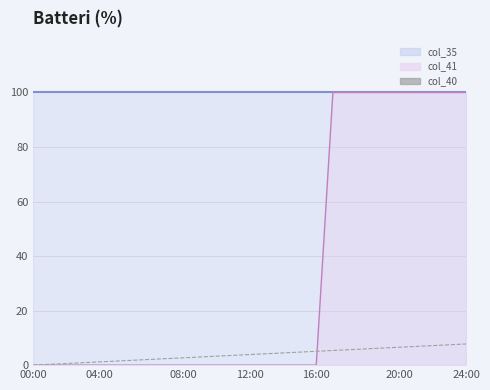

True or false: col_35_line and col_41_line cross at least once.

False